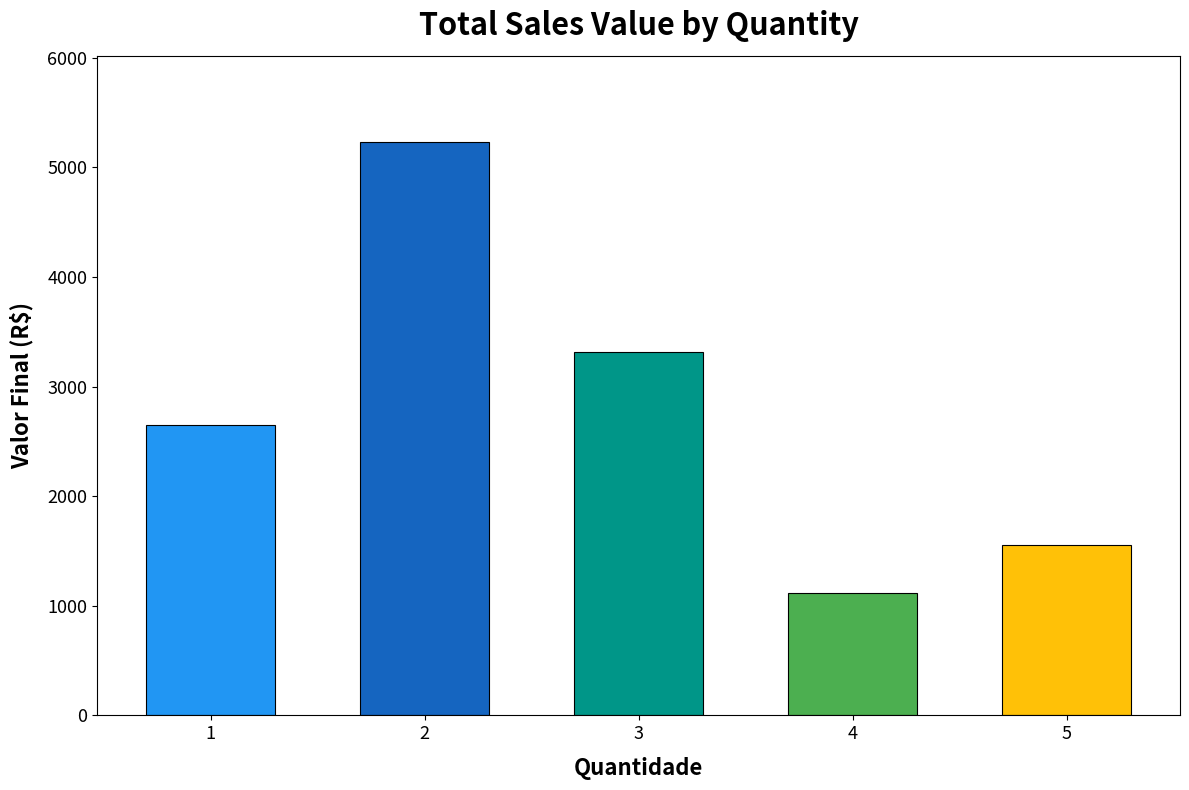

Count the number of categories in the chart.

5